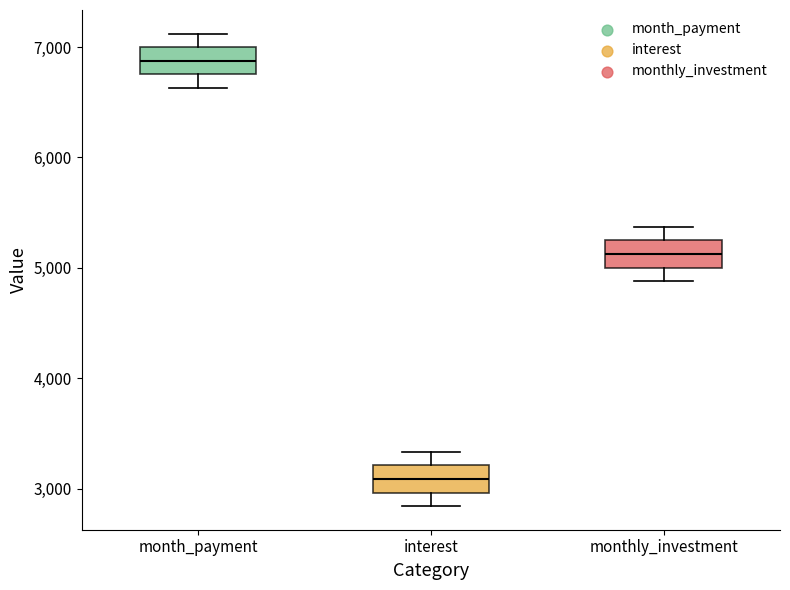

Where is the lower edge of the box for month_payment on the y-axis? The values are not printed on the chart, so give them approximately, as read against the axis.

6800